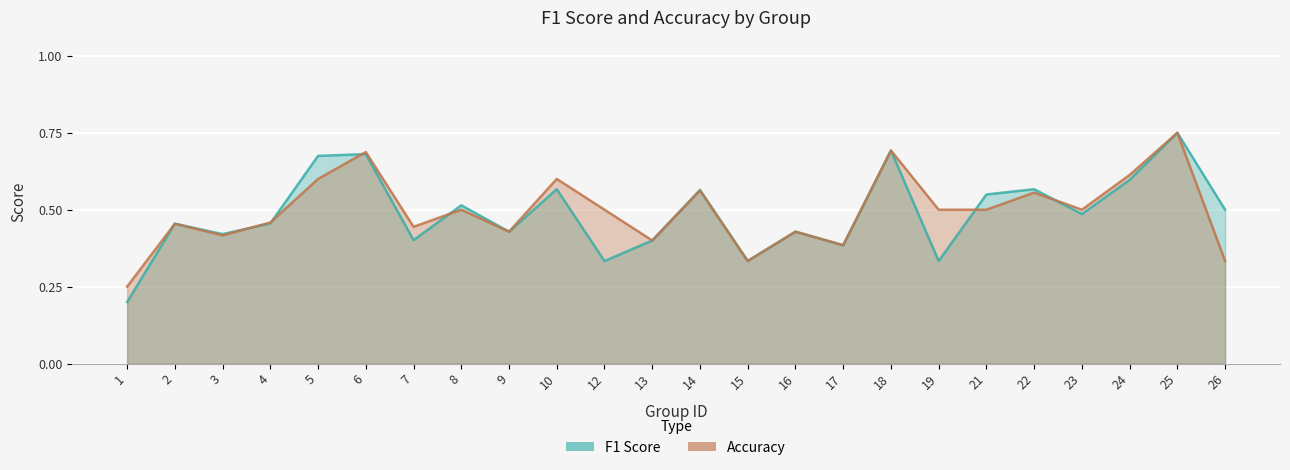

The value of accuracy at 12 is 0.5. True or false?

True